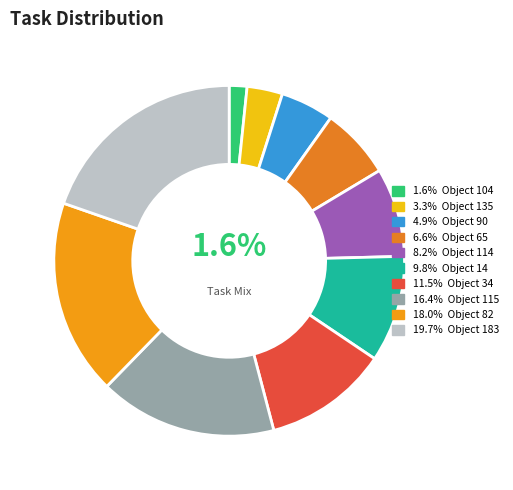

How many slices are in this pie chart?

10